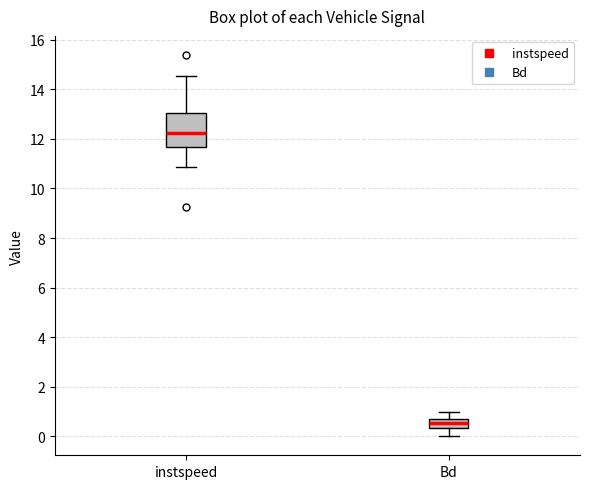

Where does the upper whisker of the box for instspeed end on the y-axis? The values are not printed on the chart, so give them approximately, as read against the axis.

14.6